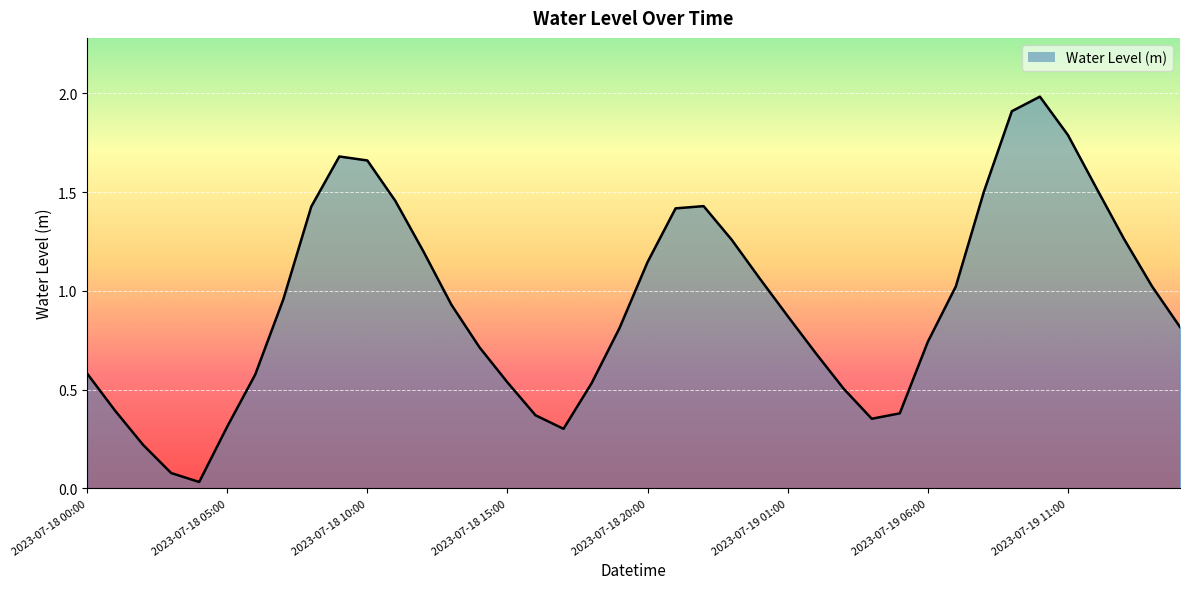

What is the greatest value displayed?

2.0